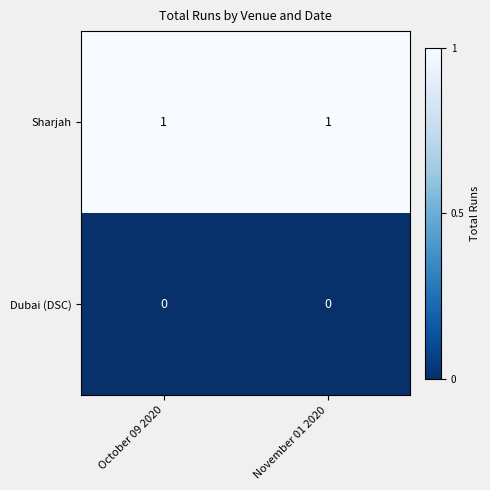

The value of Sharjah at November 01 2020 is 2. True or false?

False